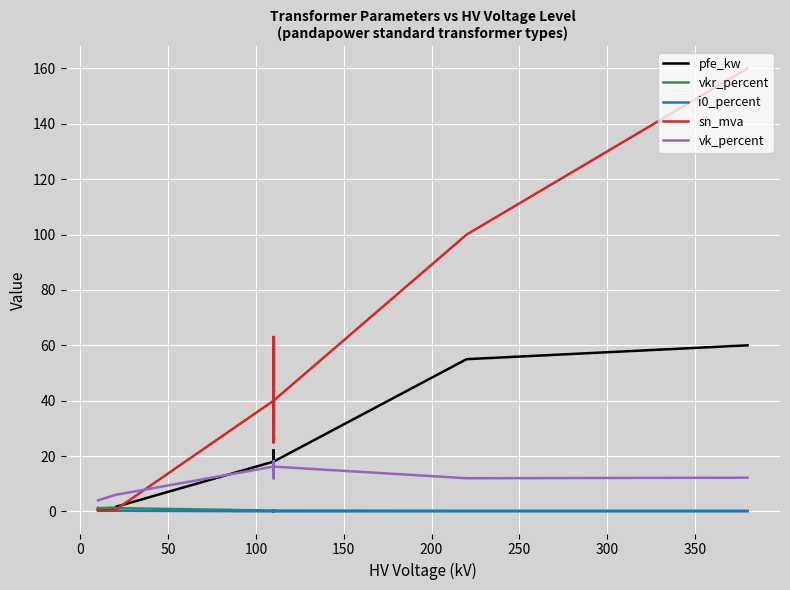

What is the sum of all i0_percent values?

2.0